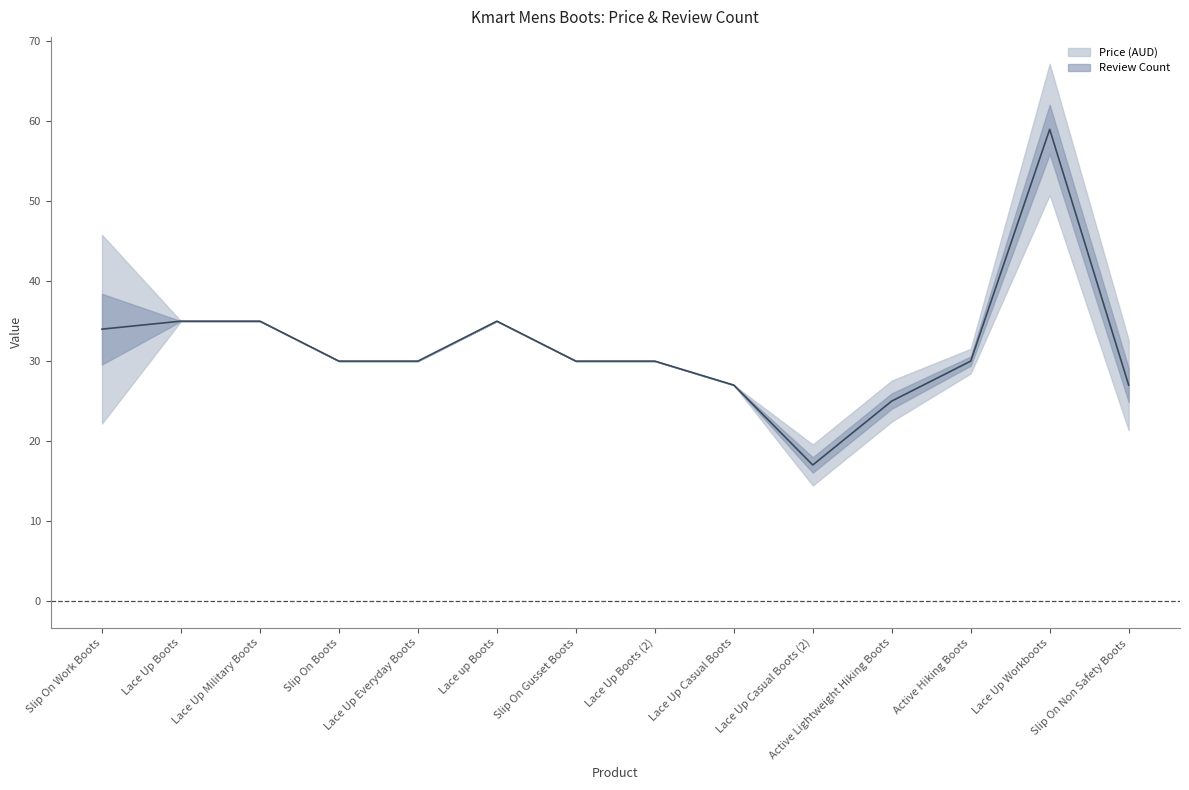

Reading right to left, what are all the values shown in this chart?

27	59	30	25	17	27	30	30	35	30	30	35	35	34